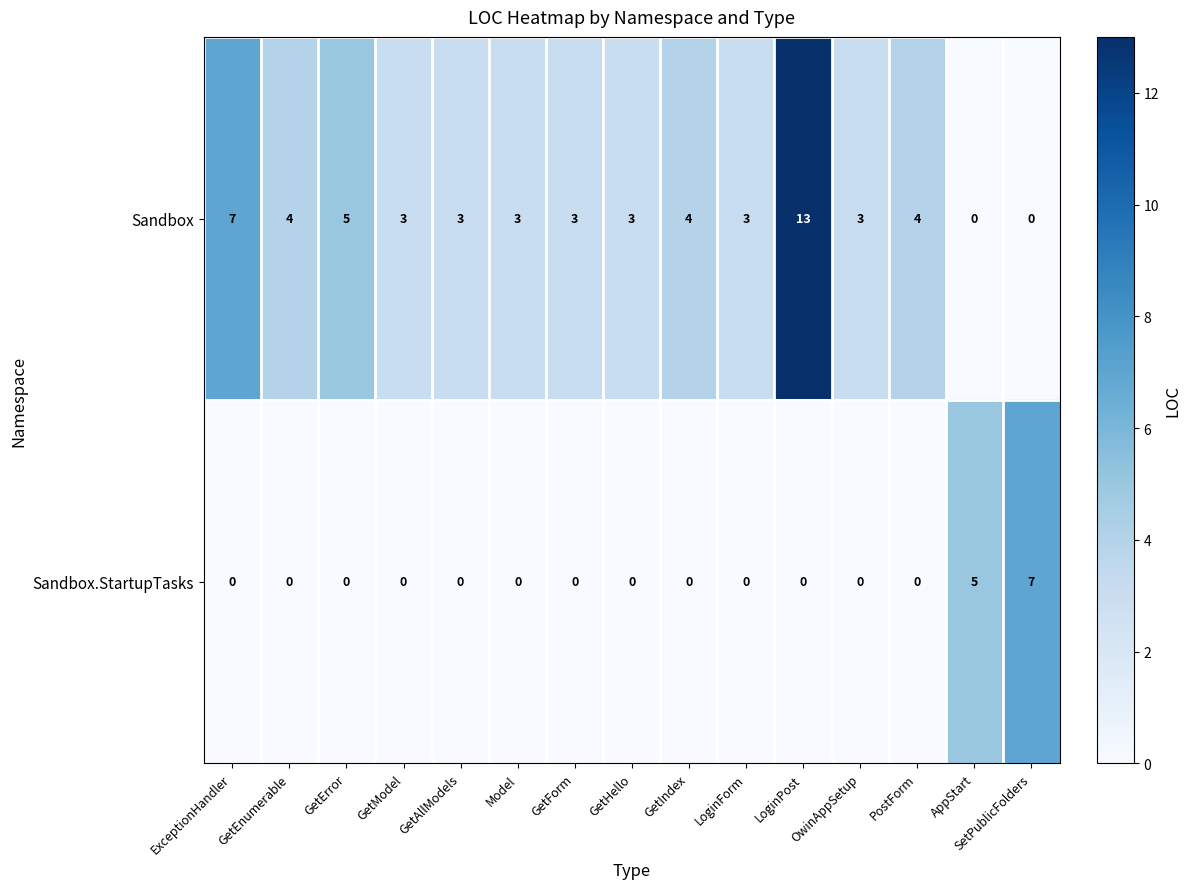

Is it true that Sandbox.StartupTasks equals 3 at GetForm?

False